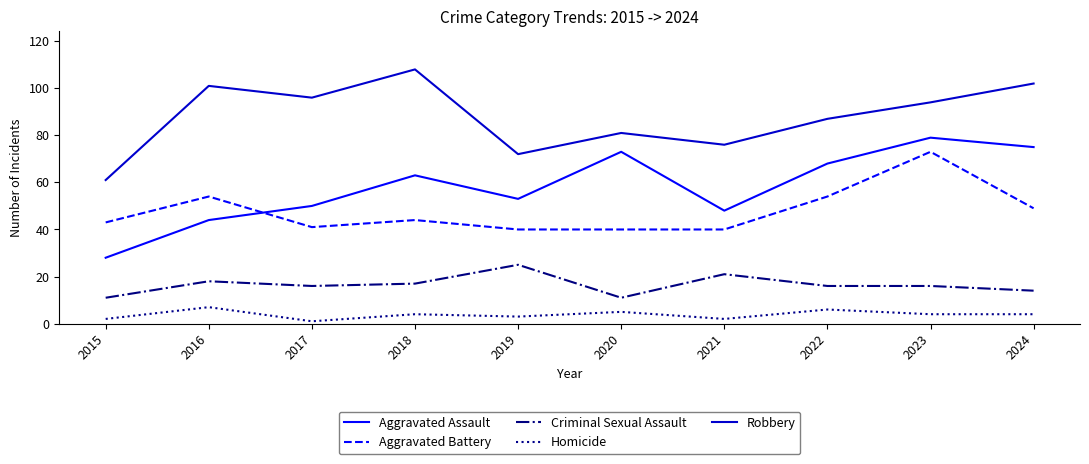

What is the maximum value for Criminal Sexual Assault?

25